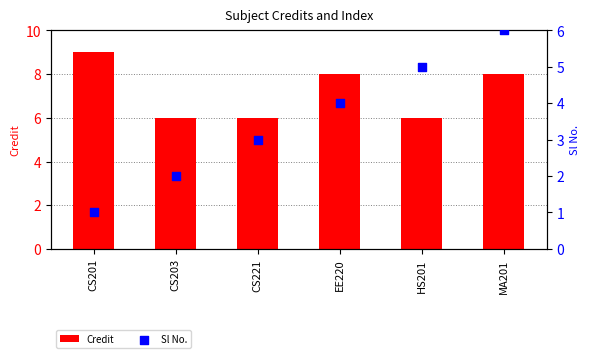

At which category is the sum across all series the highest?

MA201